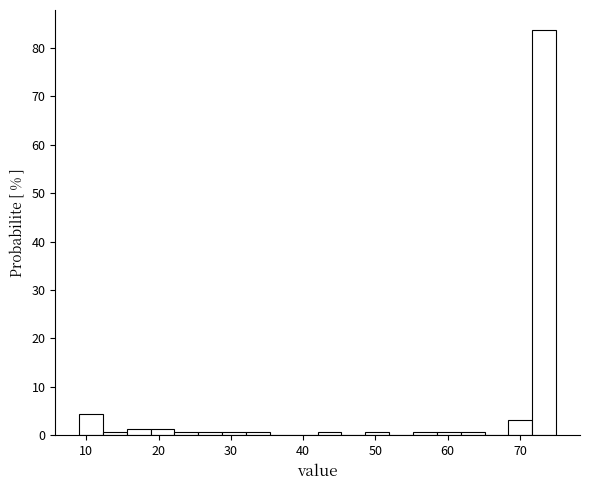

Read against the x-axis, roughly where is the centre of the tallest bar?

73